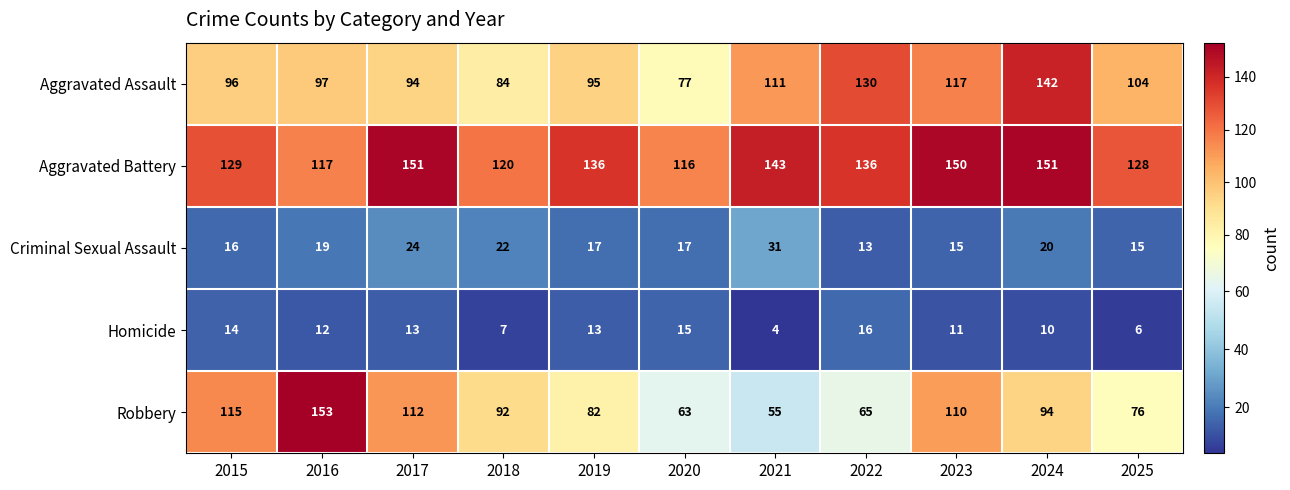

Read the Aggravated Assault value at 2015, to the nearest 5.

95